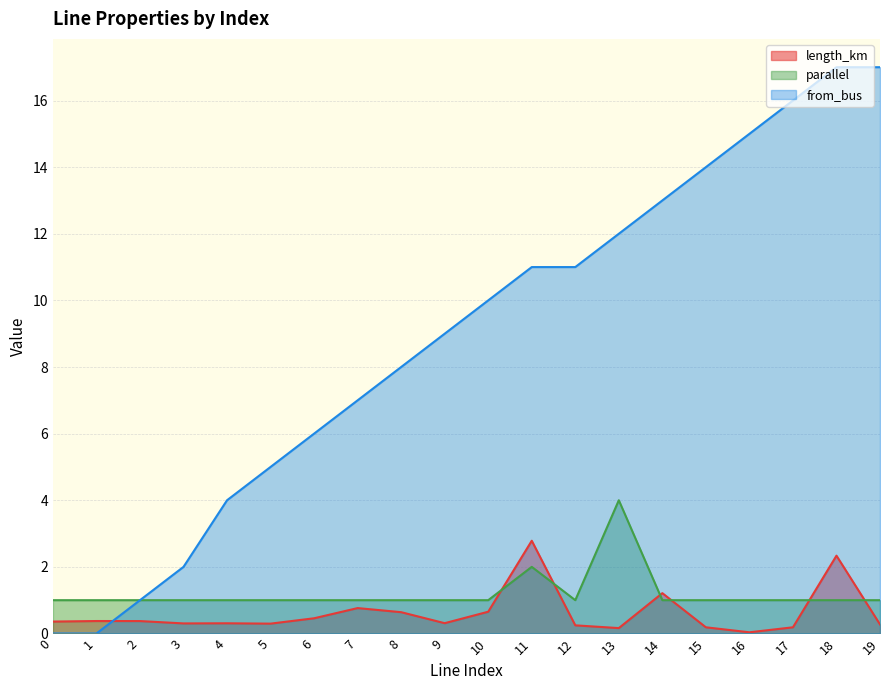

True or false: from_bus and parallel cross at least once.

False